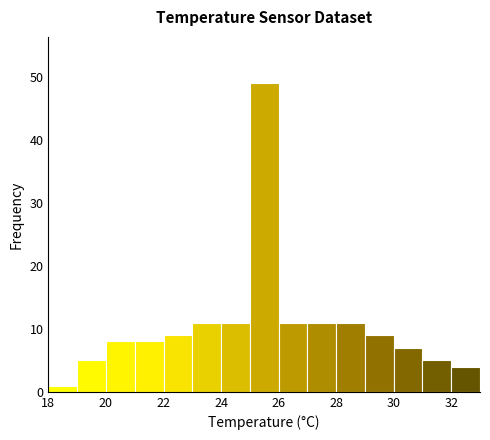

Reading left to right, transcribe this chart: for each bar, give the range it covers on the x-axis and its height. The values are not printed on the chart, so give them approximately, as read against the axis.

18 to 19: 1
19 to 20: 5
20 to 21: 8
21 to 22: 8
22 to 23: 9
23 to 24: 11
24 to 25: 11
25 to 26: 49
26 to 27: 11
27 to 28: 11
28 to 29: 11
29 to 30: 9
30 to 31: 7
31 to 32: 5
32 to 33: 4